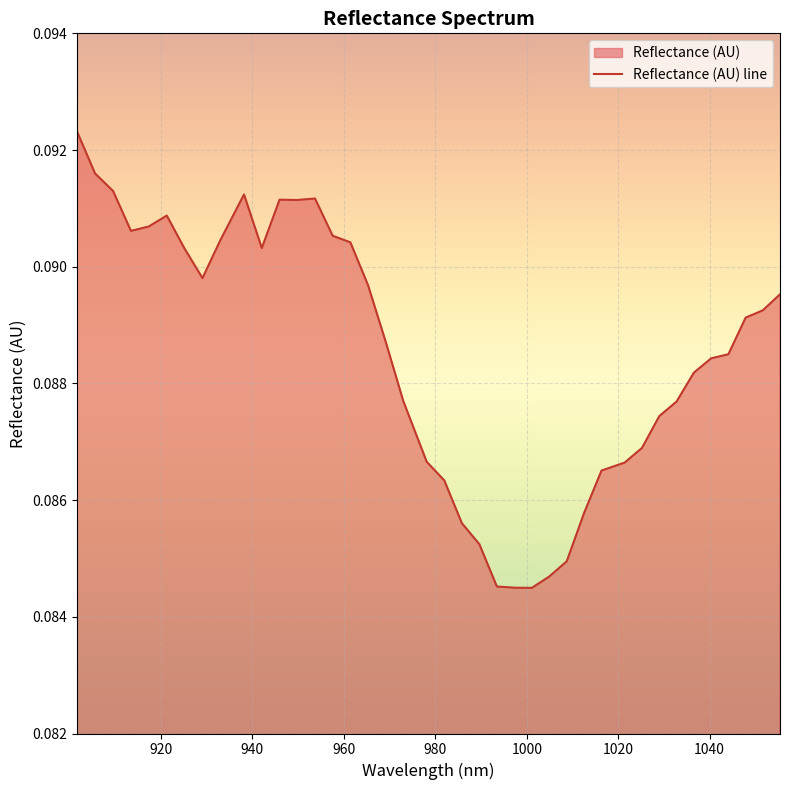

What is the sum of all values?

3.5